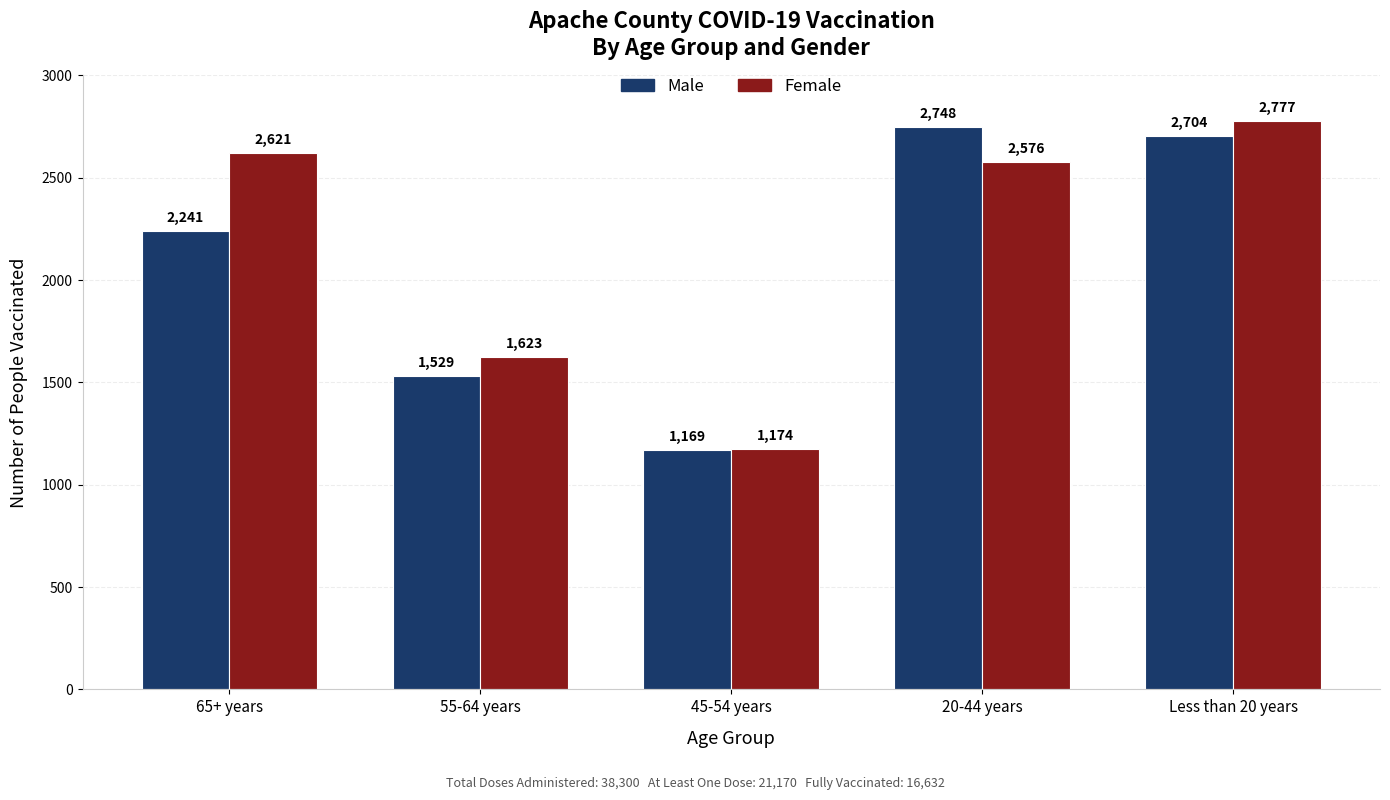

Rank the categories by Female value from lowest to highest.

45-54 years, 55-64 years, 20-44 years, 65+ years, Less than 20 years